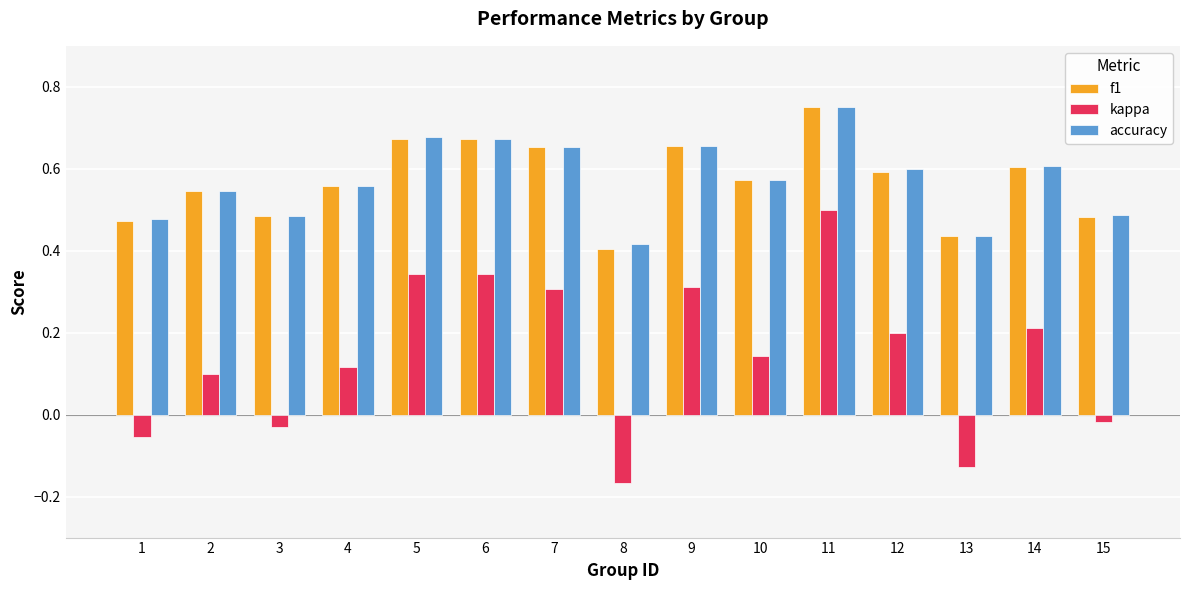

Is it true that kappa equals 0.4 at 14?

False